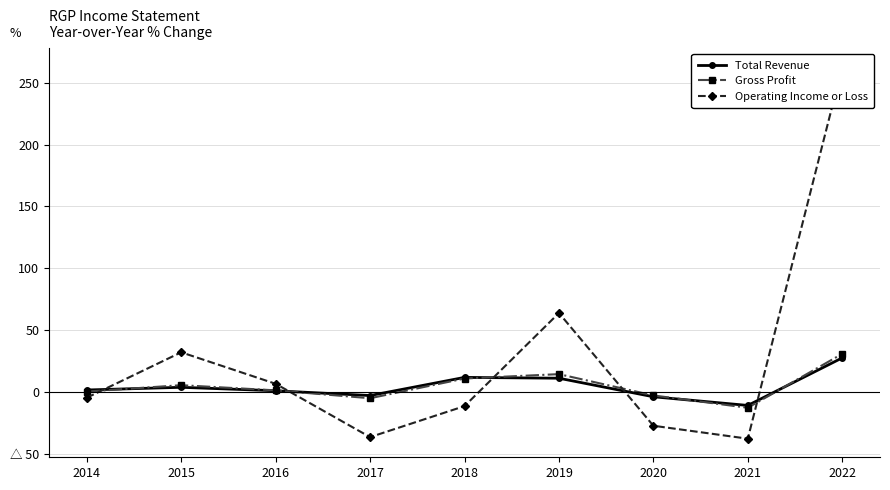

At which label does Gross Profit reach its peak?

2022